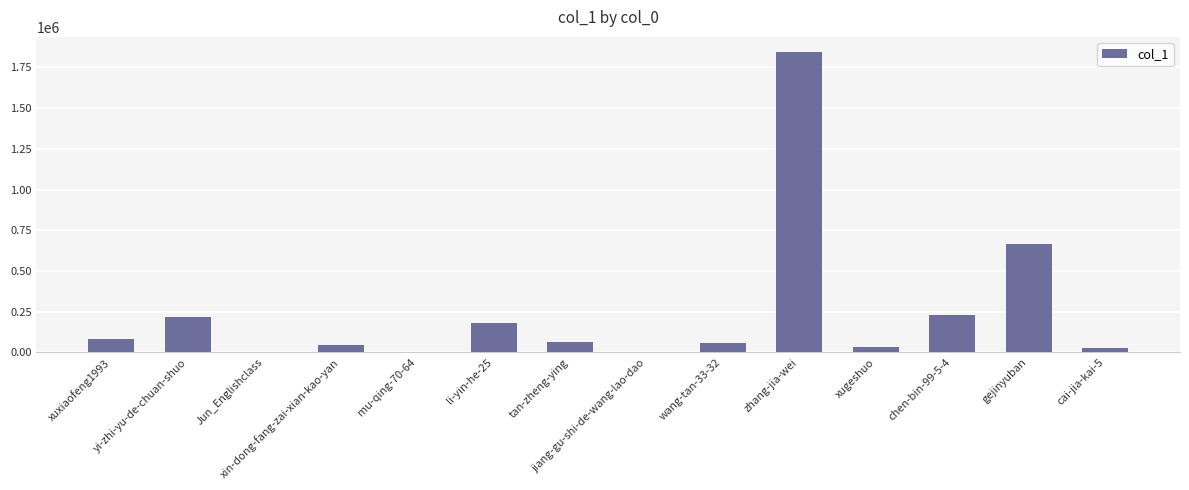

What is the greatest value displayed?

1845629